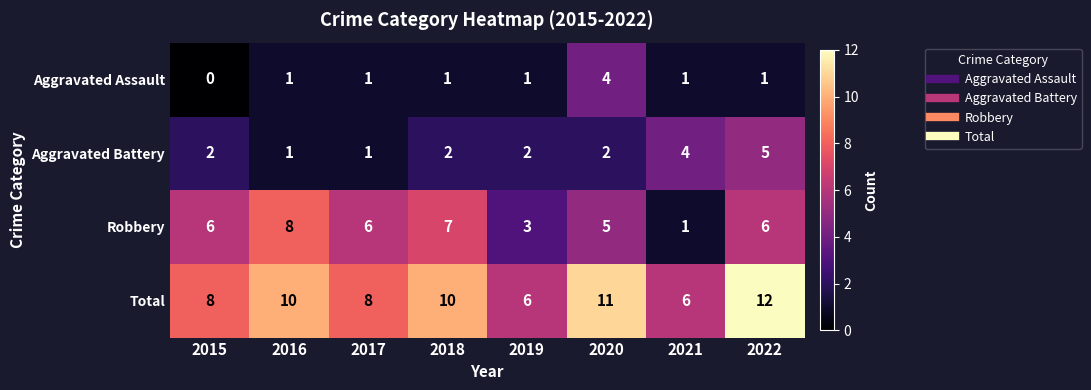

How many Aggravated Battery values are between 2 and 4?

5